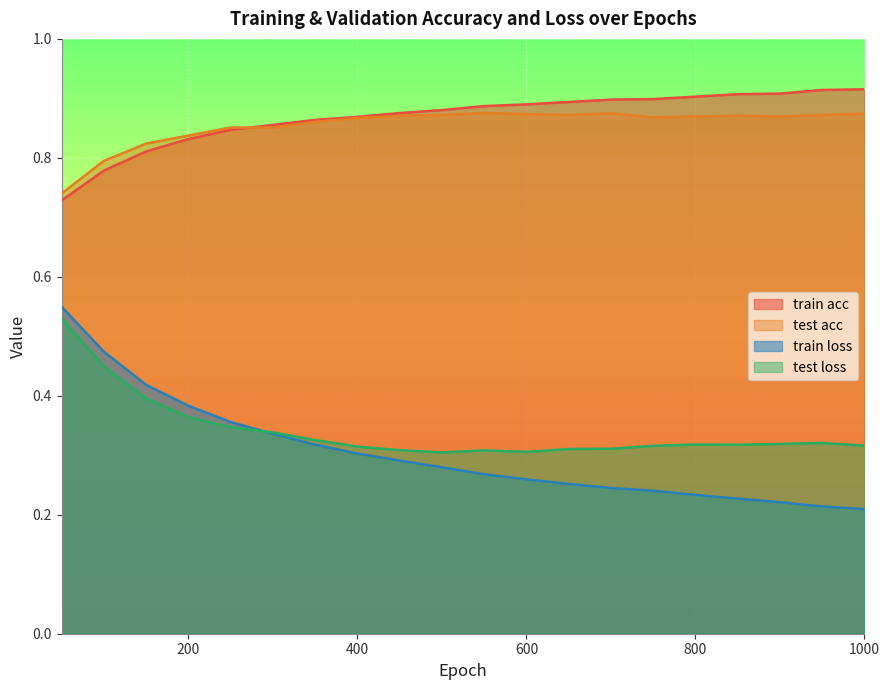

Does the chart display data point markers on the line(s)?

No